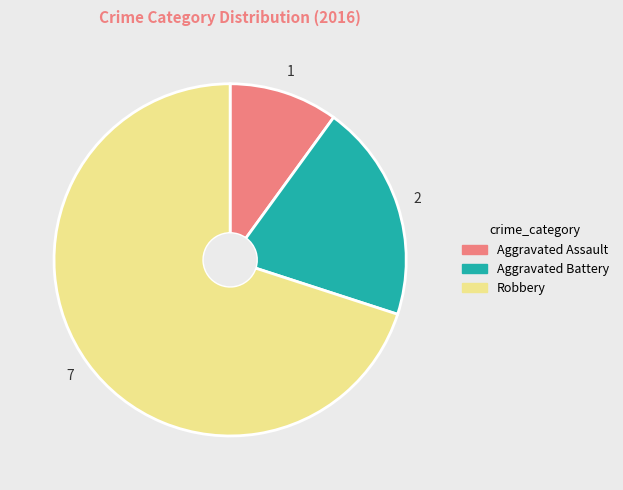

Do Aggravated Battery and Aggravated Assault together represent more than half of the pie?

No